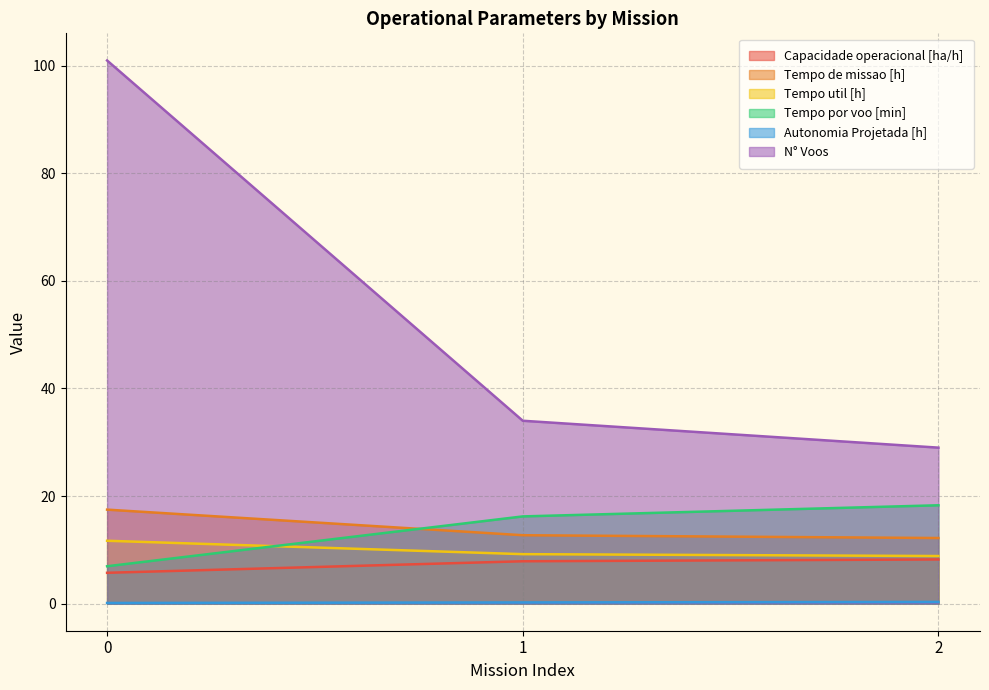

What is the difference between the N° Voos values at 1 and 0?

67.0